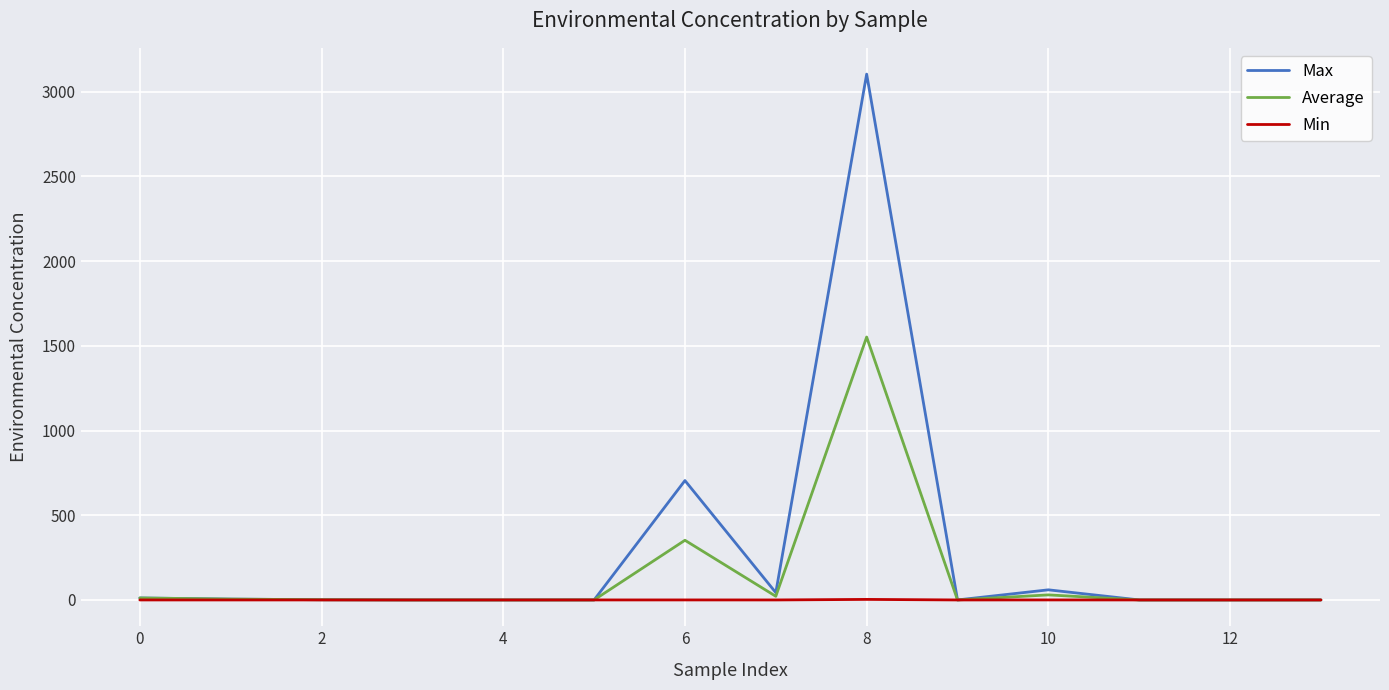

Which series has the widest spread of values?

Max